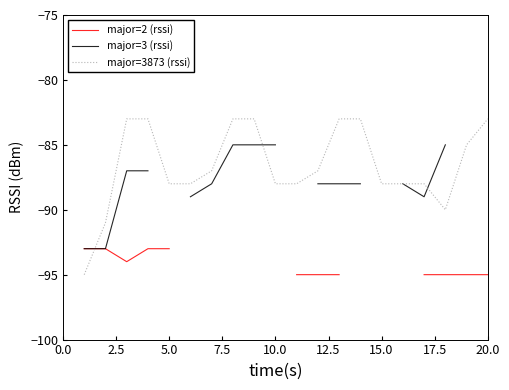

True or false: major=3873 (rssi) has a value of -18 at 20.0.

False